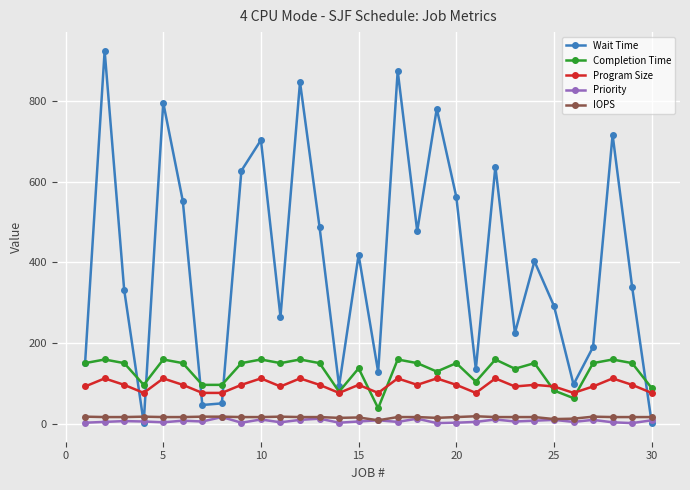

Is this an area chart (filled region under the line)?

No